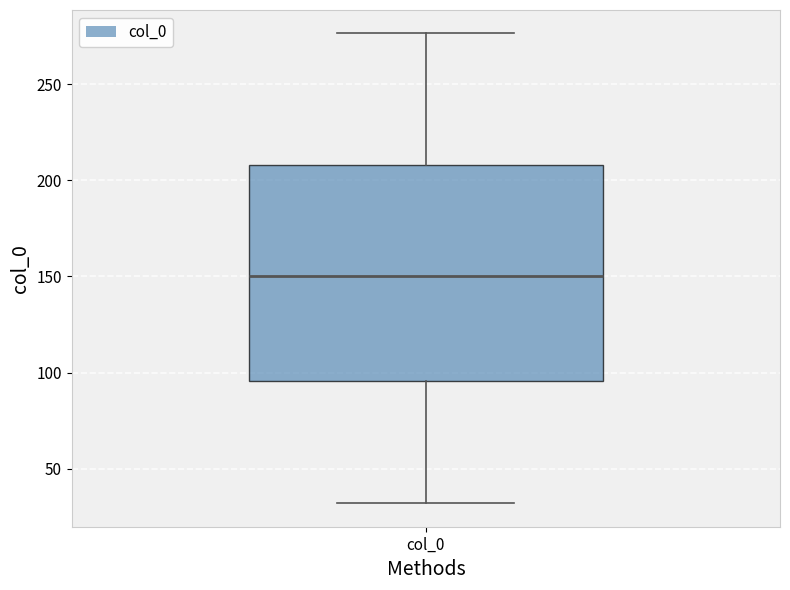

Transcribe this box plot: give where the median line is, the range the box spans, and where the two whiskers end, as read against the y-axis. The values are not printed on the chart, so give them approximately, as read against the axis.

median 150, box 95 to 210, whiskers 30 to 275